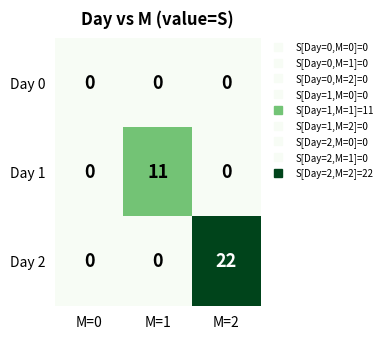

Which series has the largest total across all categories?

Day 2